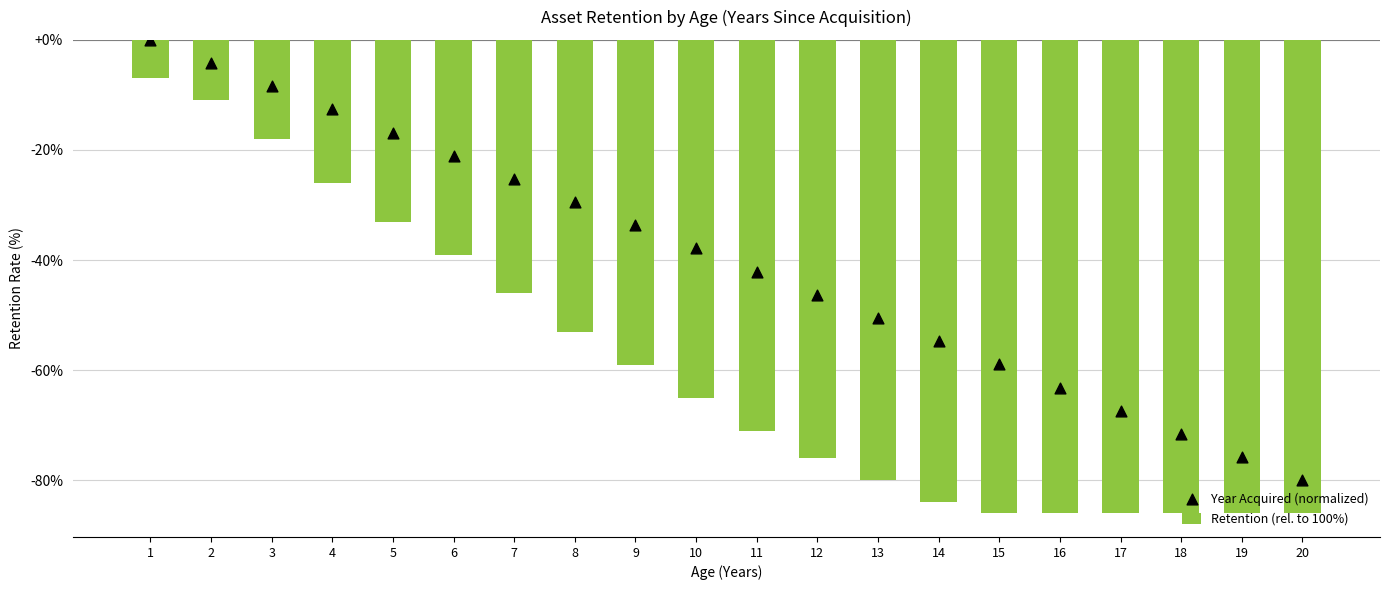

Which series reaches the minimum Y coordinate?

Retention (rel. to 100%)